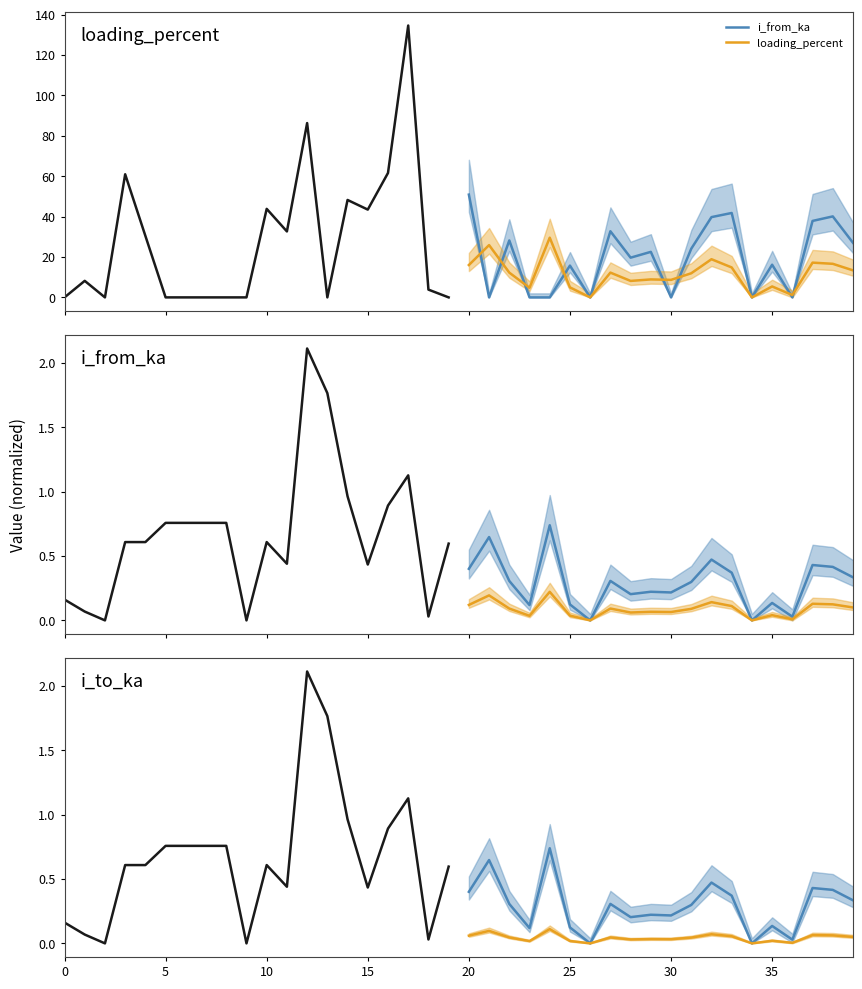

What is the average value of the i_from_ka series?

19.8